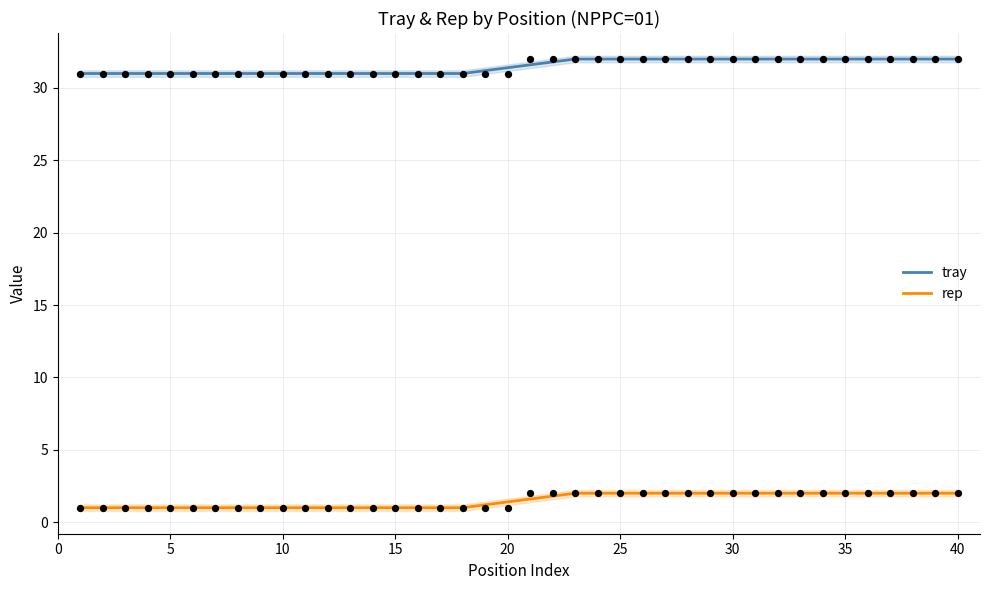

Which series has the widest spread of Y values?

tray